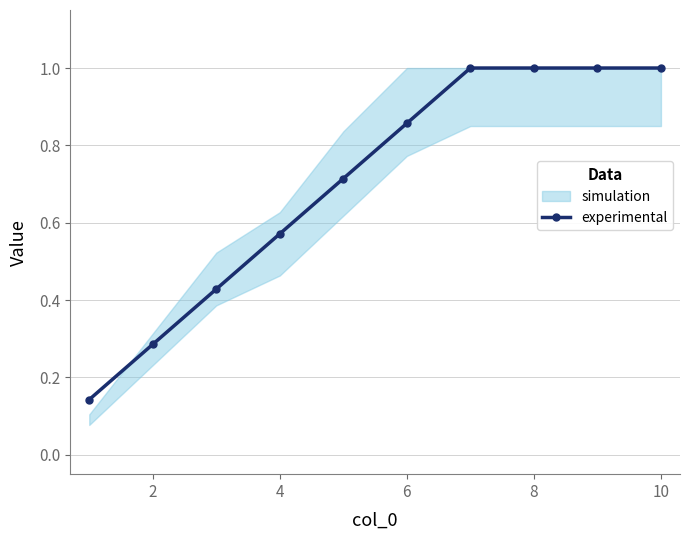

The value of experimental at 8 is 1.0. True or false?

True